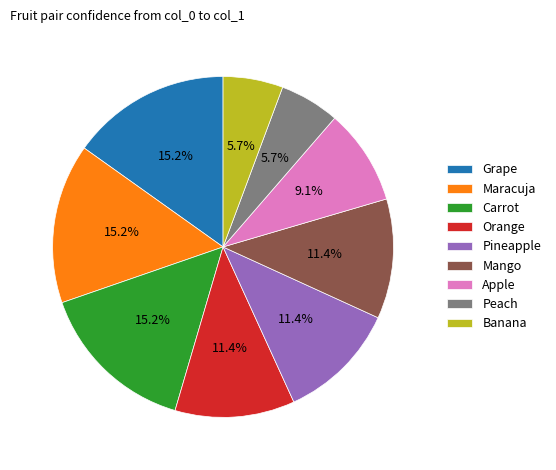

Does Carrot represent more than half of the total?

No